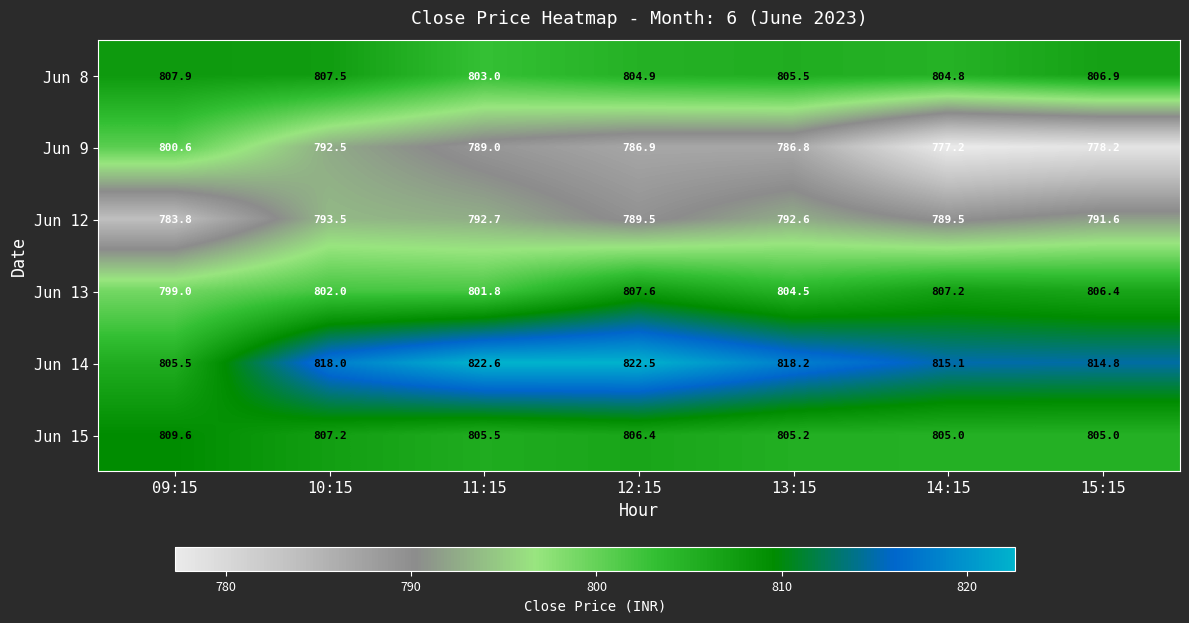

Where does the Jun 9 series first go above 786?

09:15